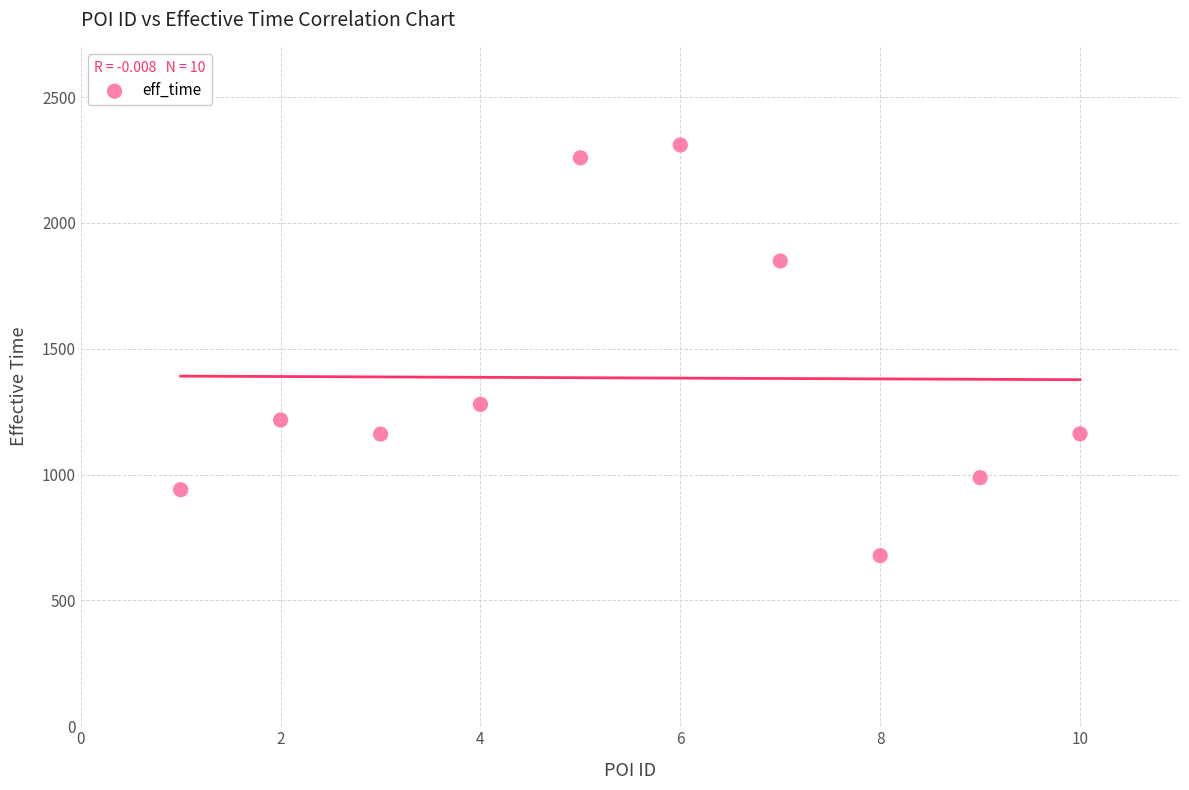

What is the range of X values (max minus min)?

9